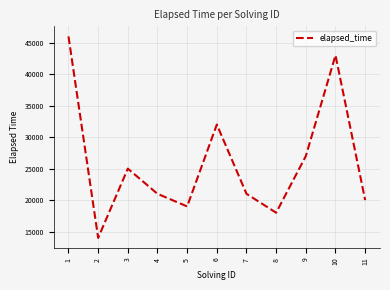

Where is the first local maximum?

3